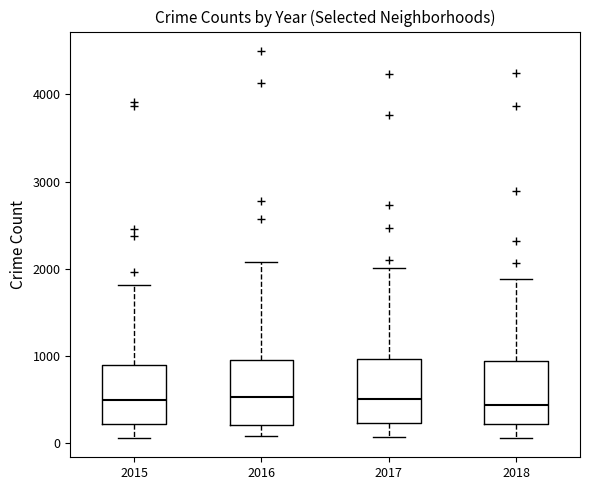

Reading left to right, read every box against the y-axis: the position of its median line, the range the box covers, and the ends of its whiskers. The values are not printed on the chart, so give them approximately, as read against the axis.

2015: median 500, box 200 to 900, whiskers 100 to 1800
2016: median 500, box 200 to 1000, whiskers 100 to 2100
2017: median 500, box 200 to 1000, whiskers 100 to 2000
2018: median 400, box 200 to 900, whiskers 100 to 1900